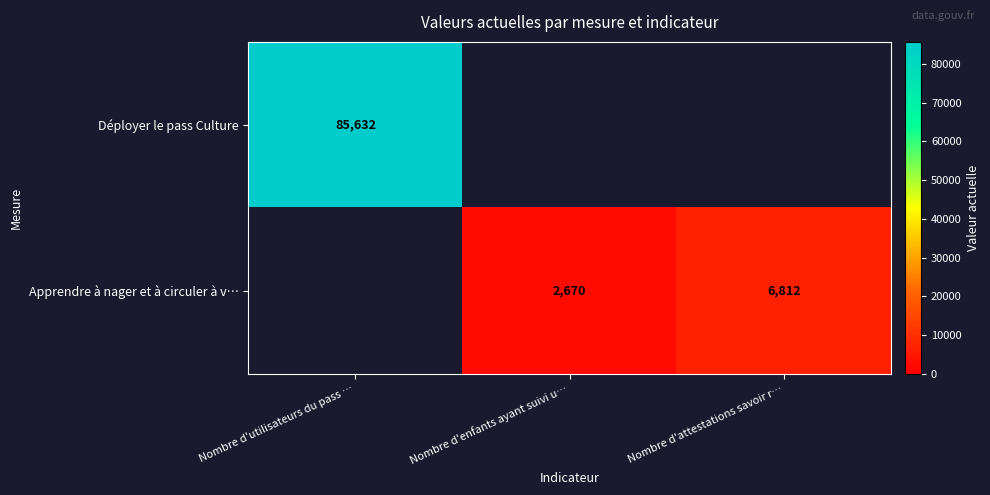

Count the number of categories in the chart.

3